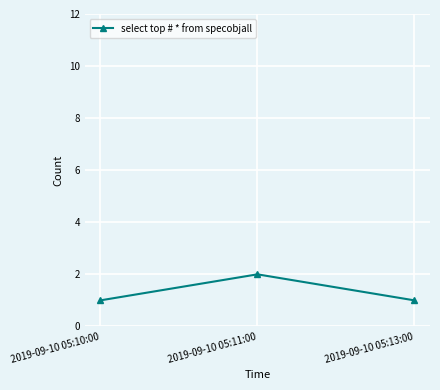

What is the change in value from 2019-09-10 05:10:00 to 2019-09-10 05:11:00?

+1